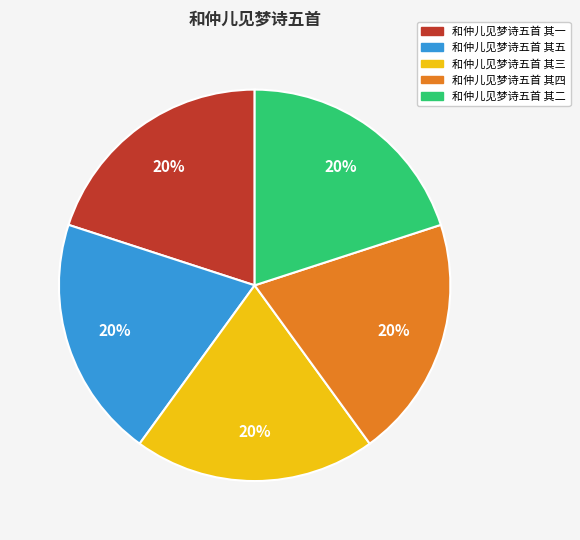

Is it true that 和仲儿见梦诗五首 其三 is 20% of the pie?

True